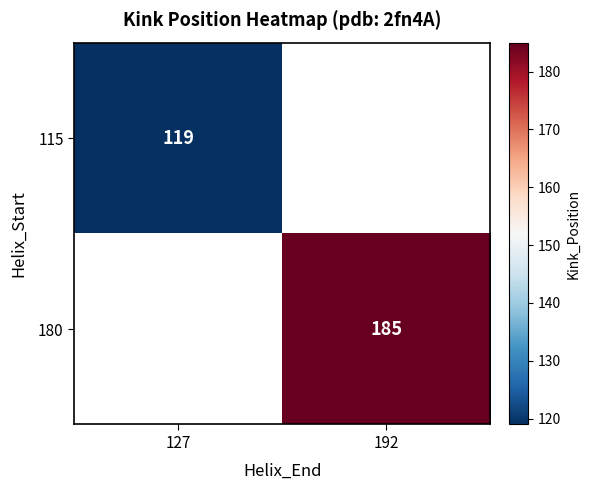

Which category has the lowest value across all series?

127